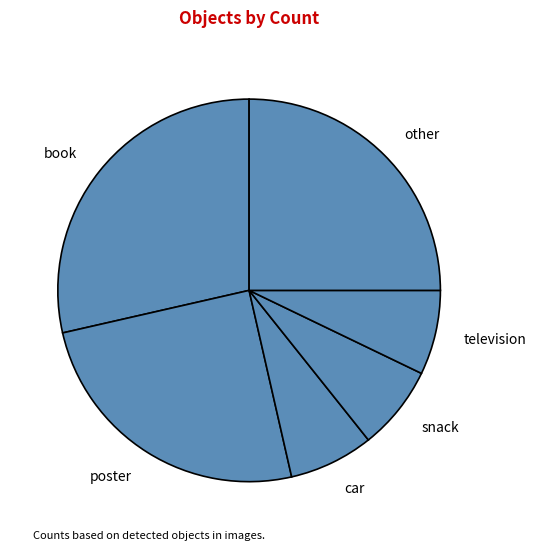

Does other account for over 50% of the chart?

No